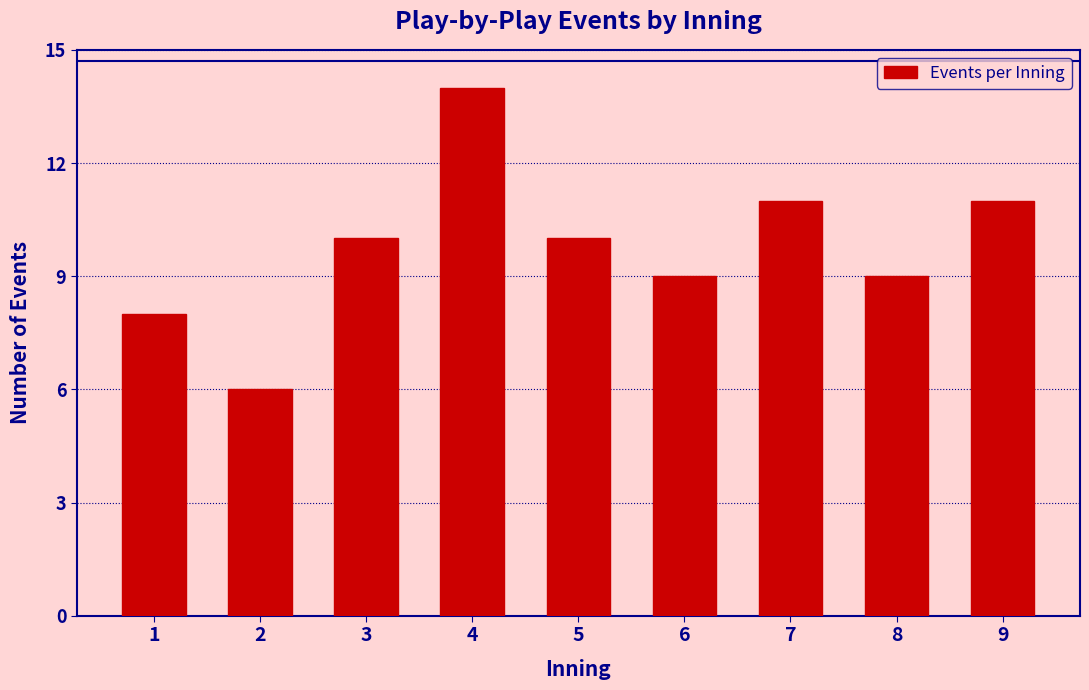

Reading right to left, extract all data points from this chart.

11	9	11	9	10	14	10	6	8